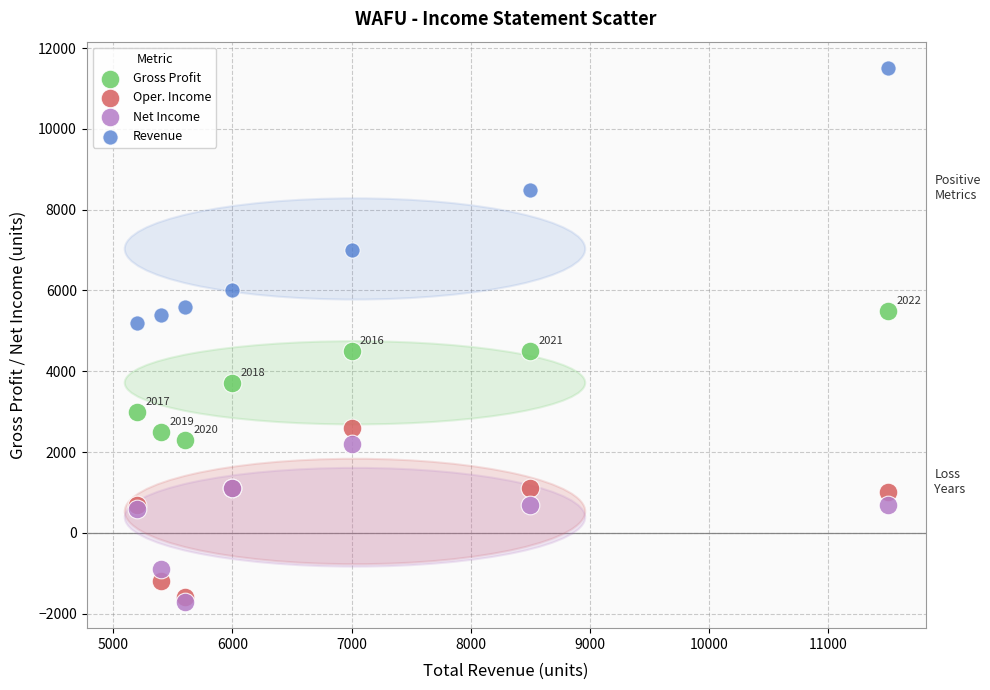

What are all the series names shown in the legend?

Gross Profit, Oper. Income, Net Income, Revenue